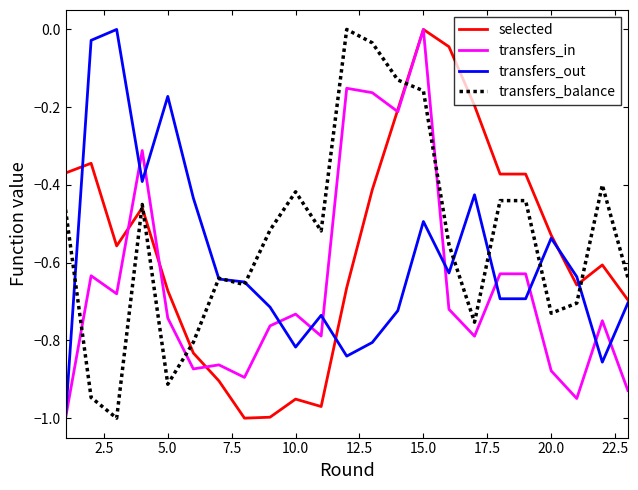

What are all the series names shown in the legend?

selected, transfers_in, transfers_out, transfers_balance